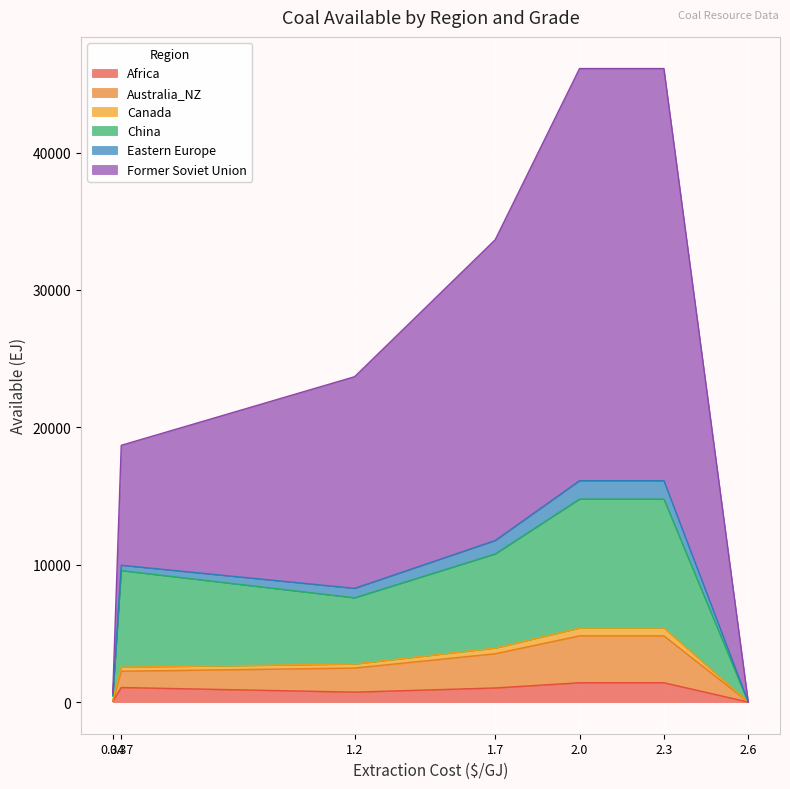

True or false: Africa has a value of 2161 at 2.3.

False